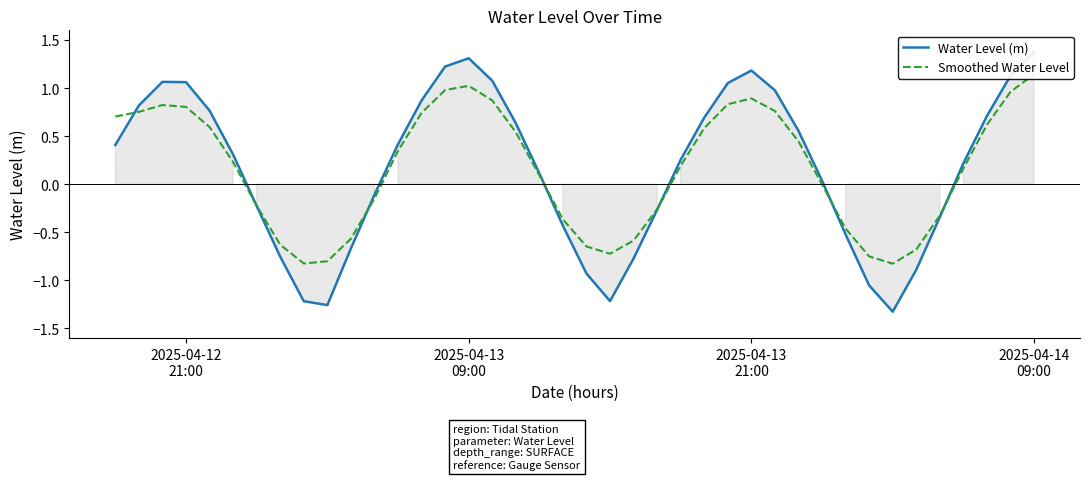

At how many categories does at least one series exceed 0?

24